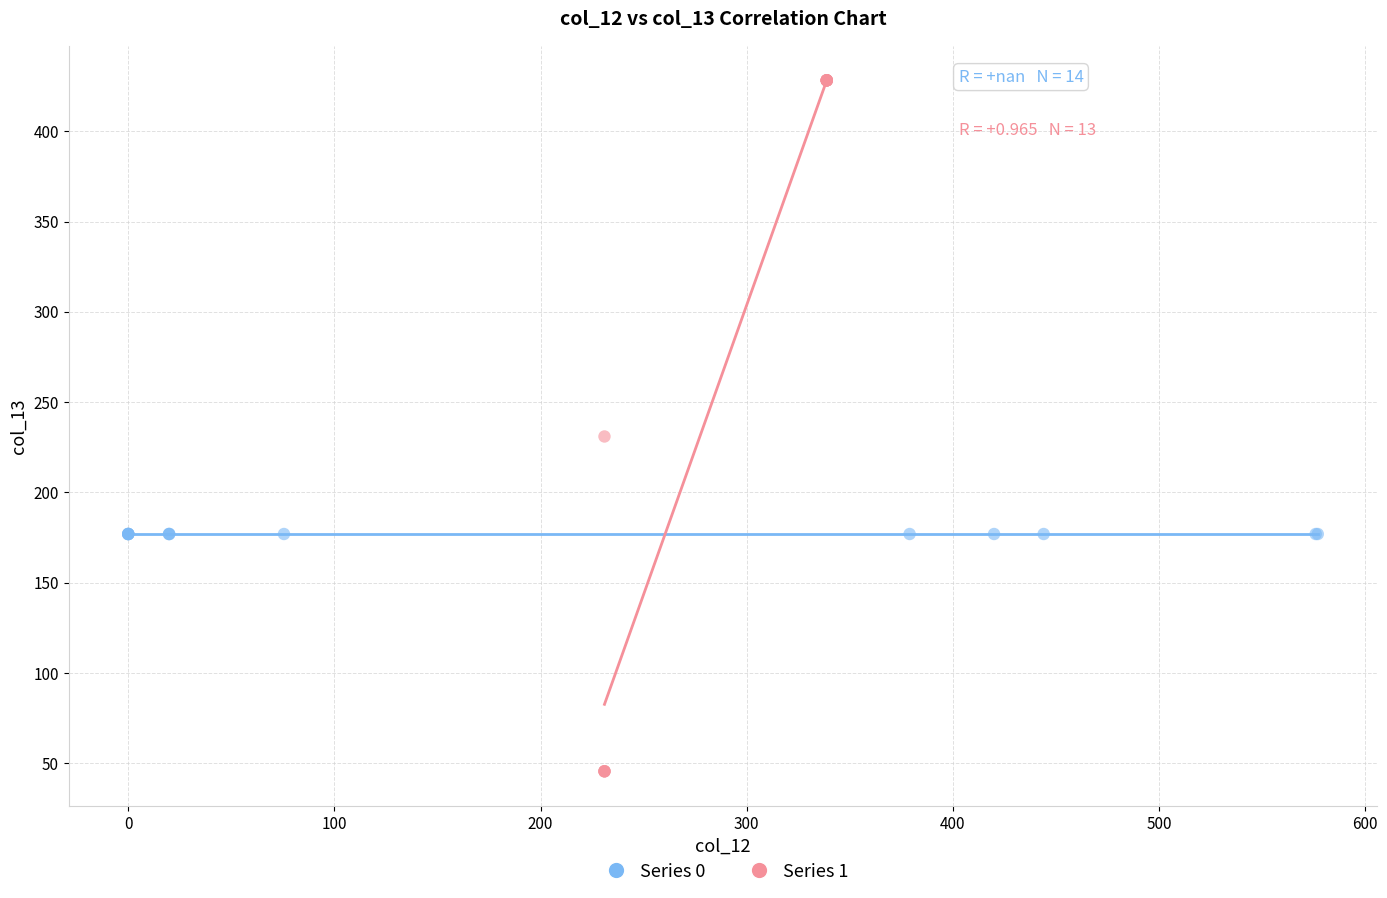

Which series contains the lowest Y value?

Series 1